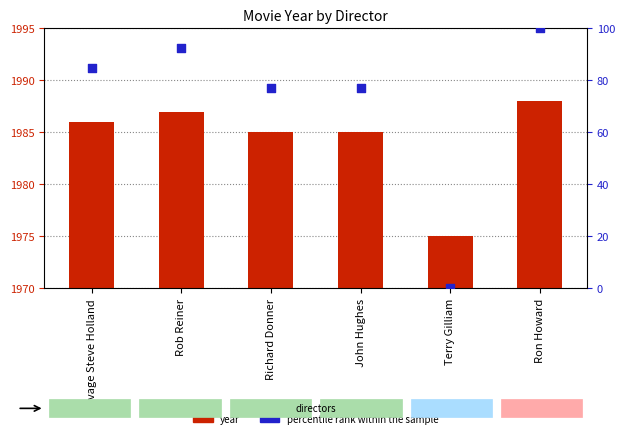

At how many categories does at least one series exceed 1871?

6